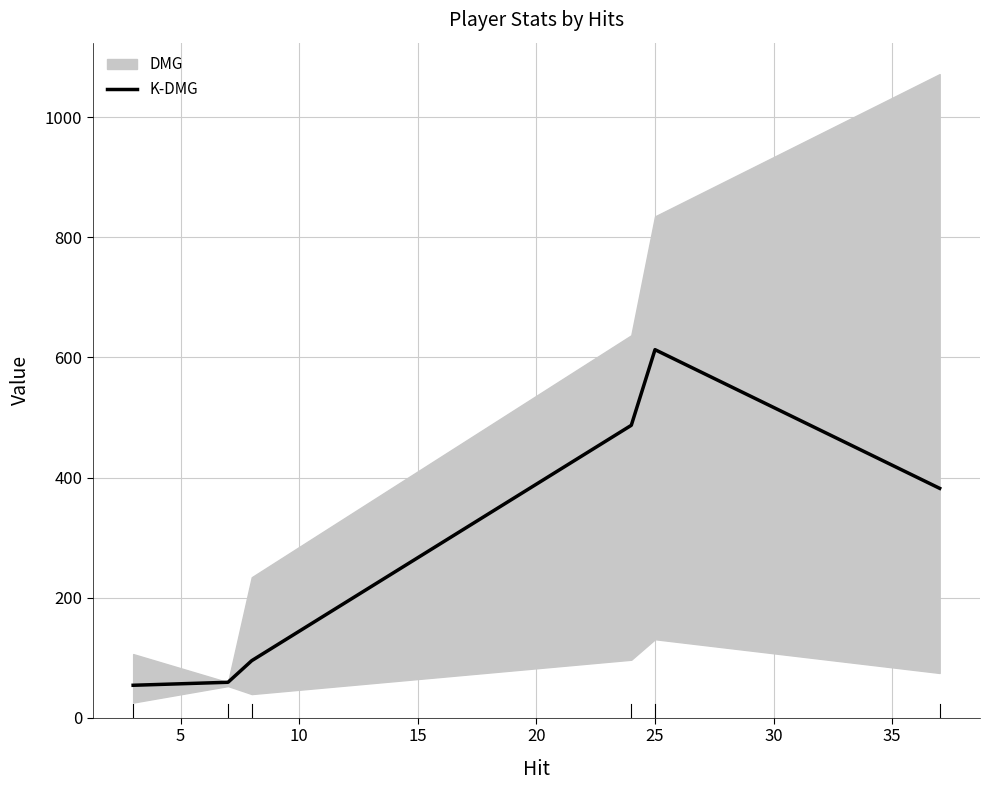

What is the highest value of the K-DMG series?

613